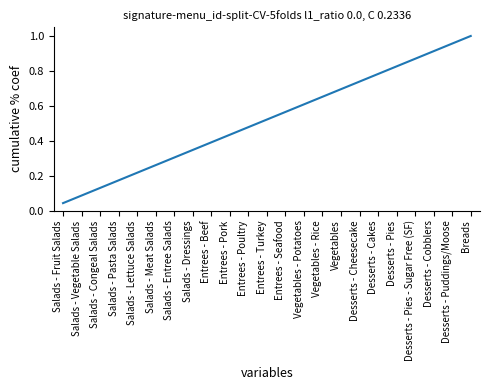

True or false: the data shows 0.1 at Entrees - Poultry.

False